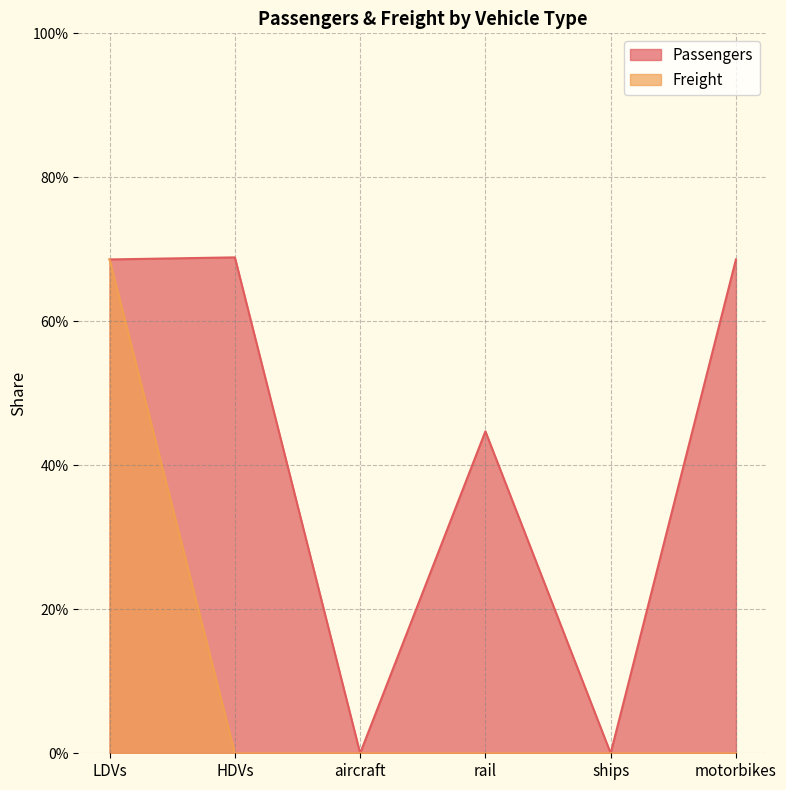

How many data points in Freight are above 0?

1